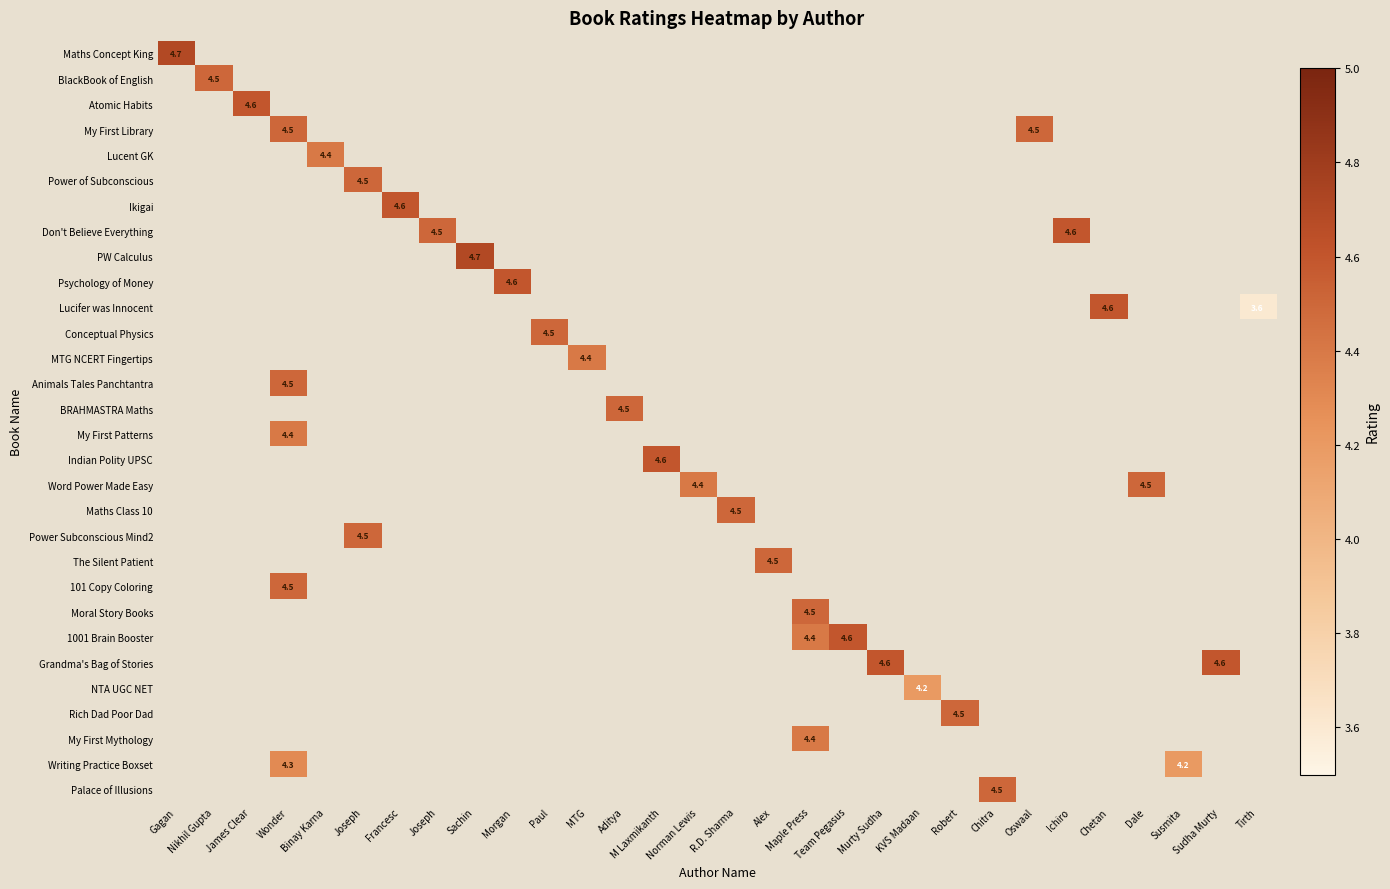

What is the maximum value shown in the chart?

4.7